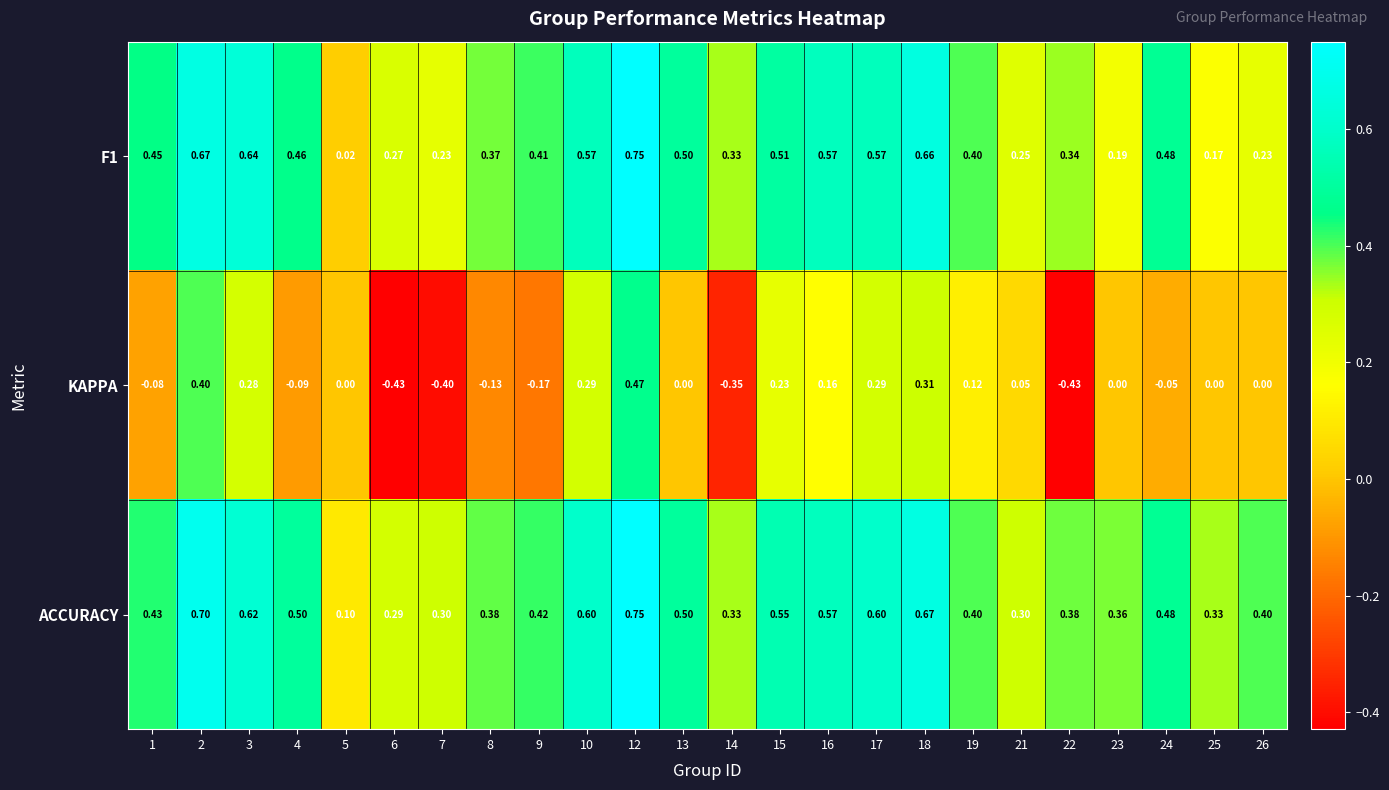

Which series has the largest total across all categories?

ACCURACY